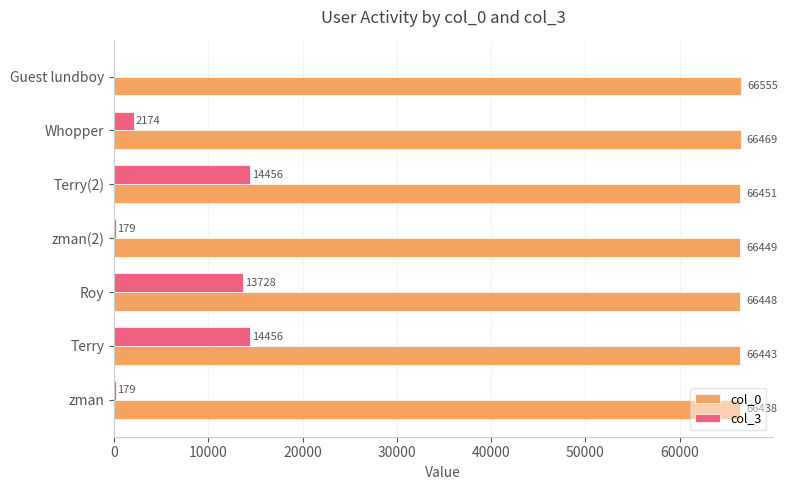

Which label corresponds to the largest value in the chart?

Guest lundboy